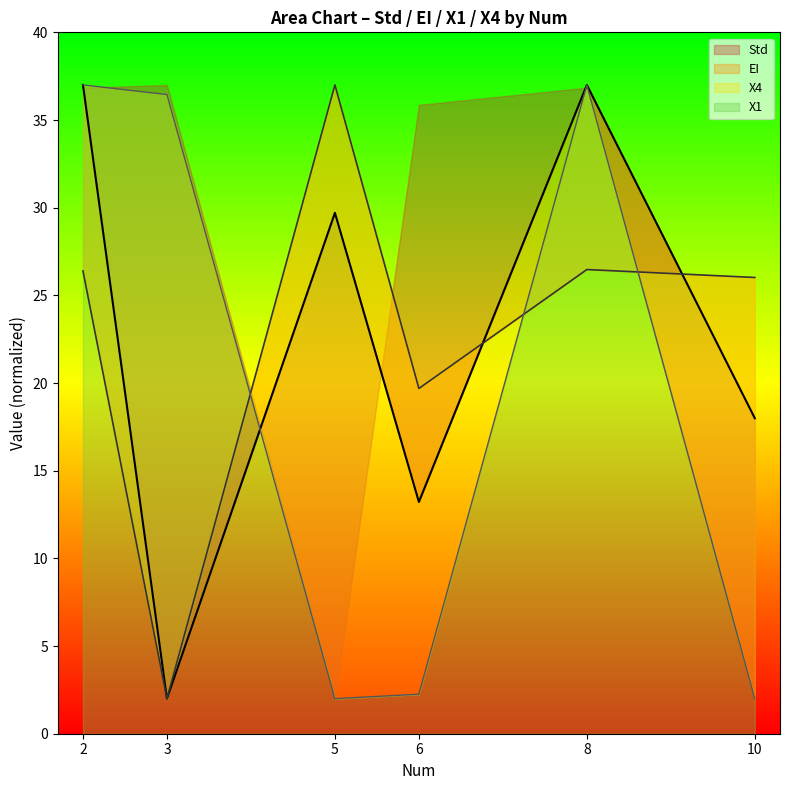

Which series has the widest spread of values?

Std